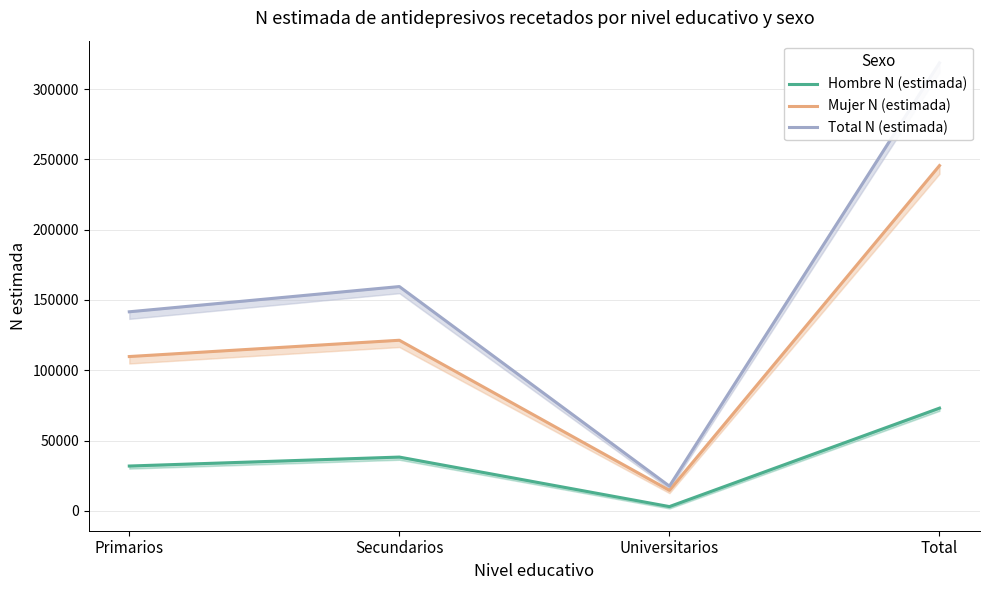

What is the label of the 4th point from the left?

Total